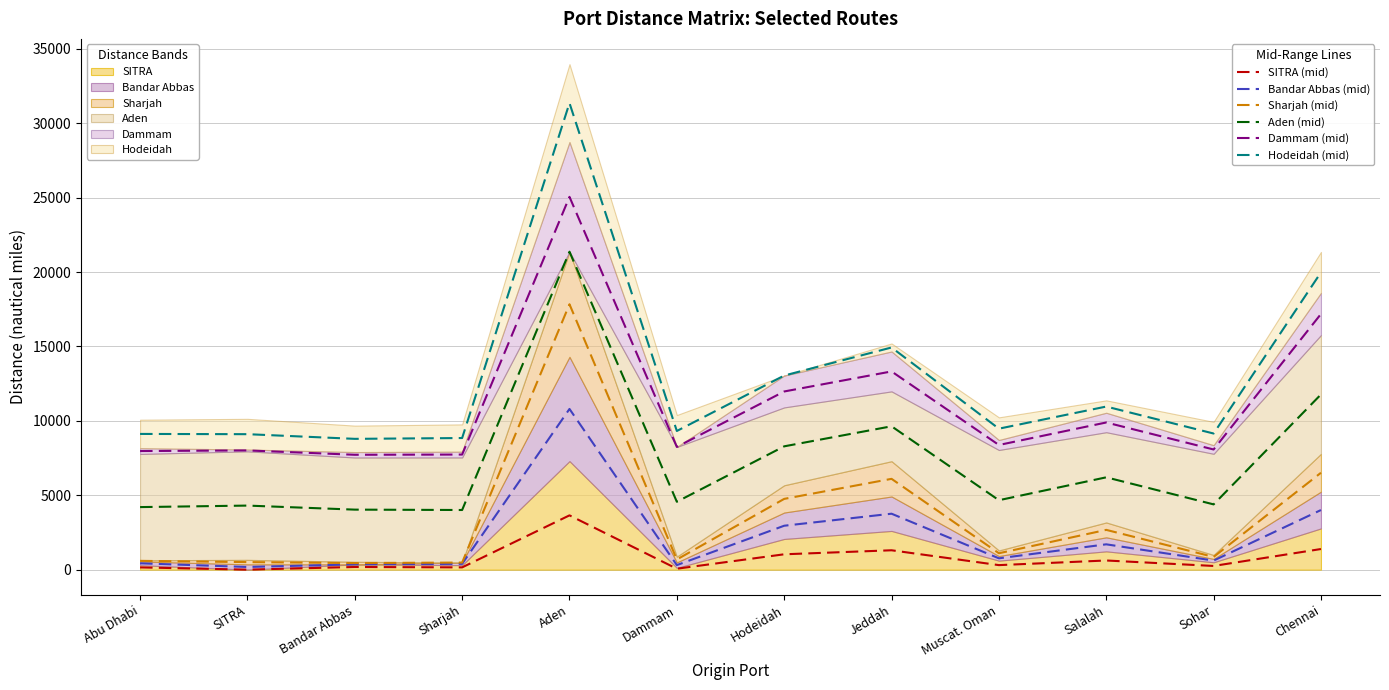

How many data points in SITRA (mid) are less than 303?

6